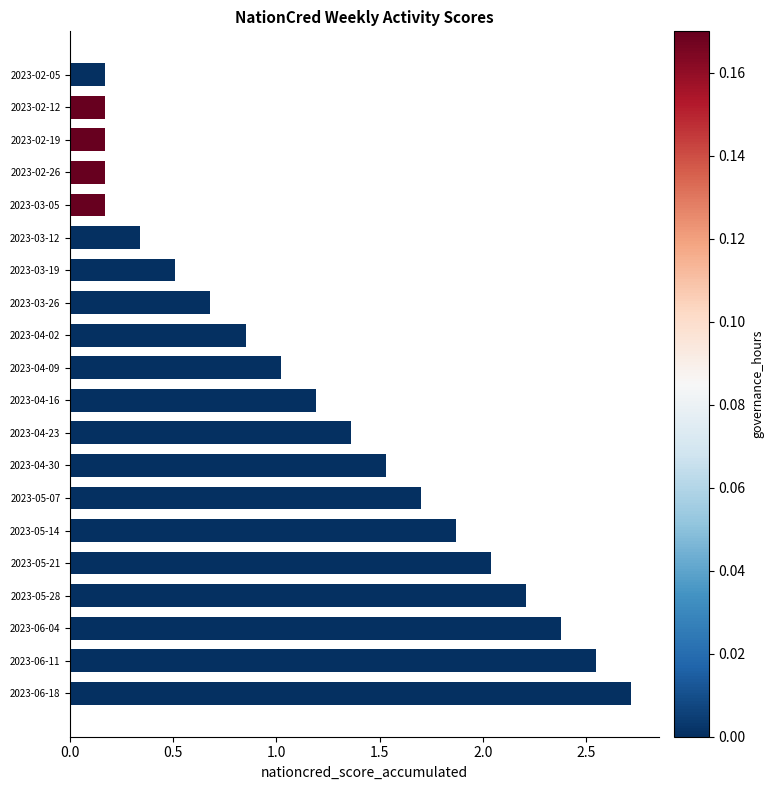

What is the change in value from 2023-03-05 to 2023-04-16?

+1.0